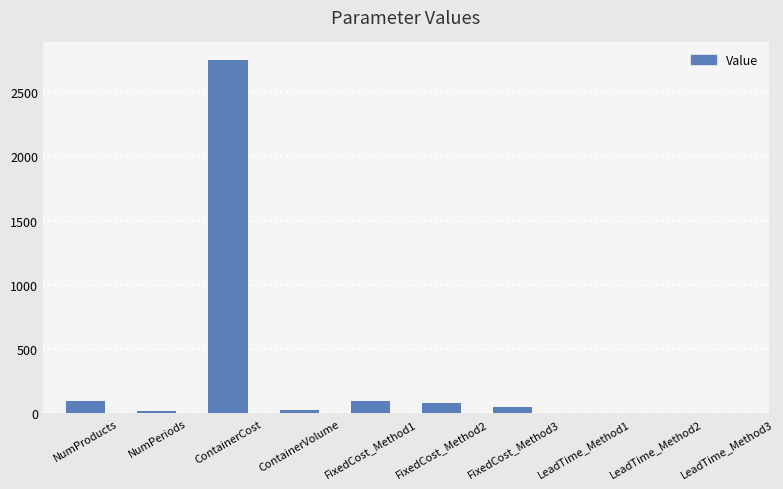

What is the maximum value shown in the chart?

2750